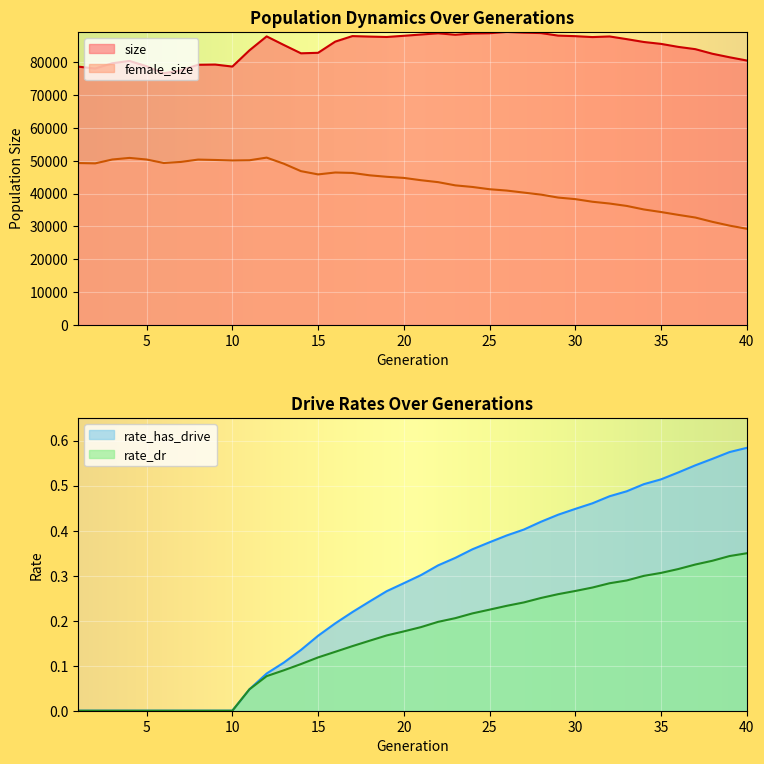

At which category is the sum across all series the highest?

12